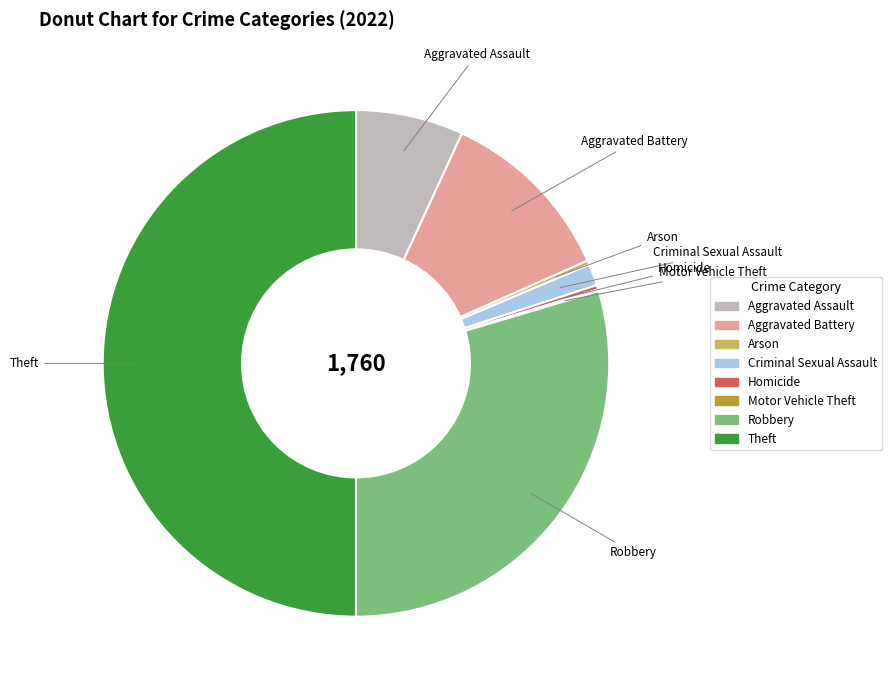

Do Criminal Sexual Assault and Arson together represent more than half of the pie?

No